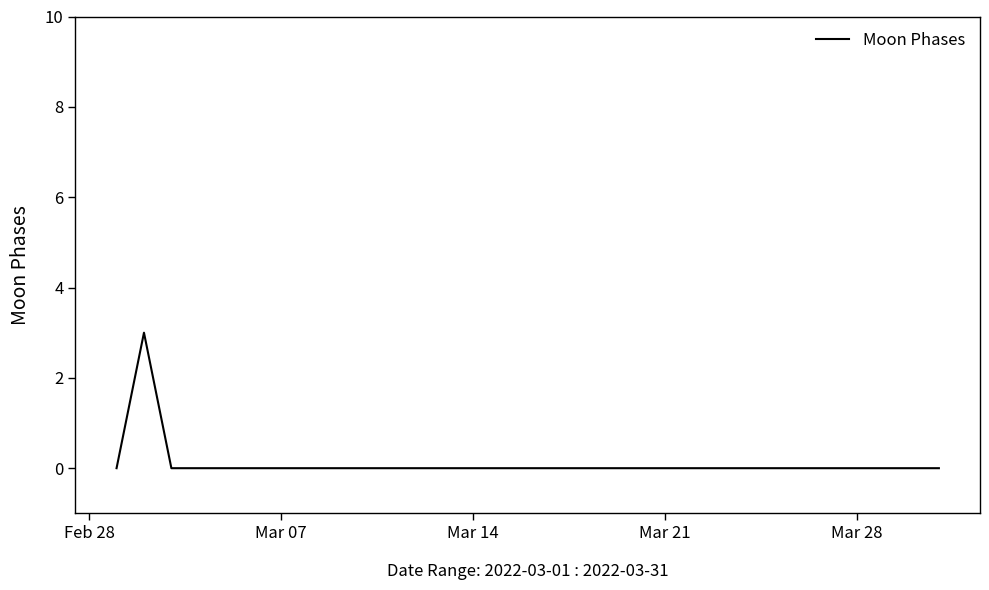

How many lines are shown in the chart?

1